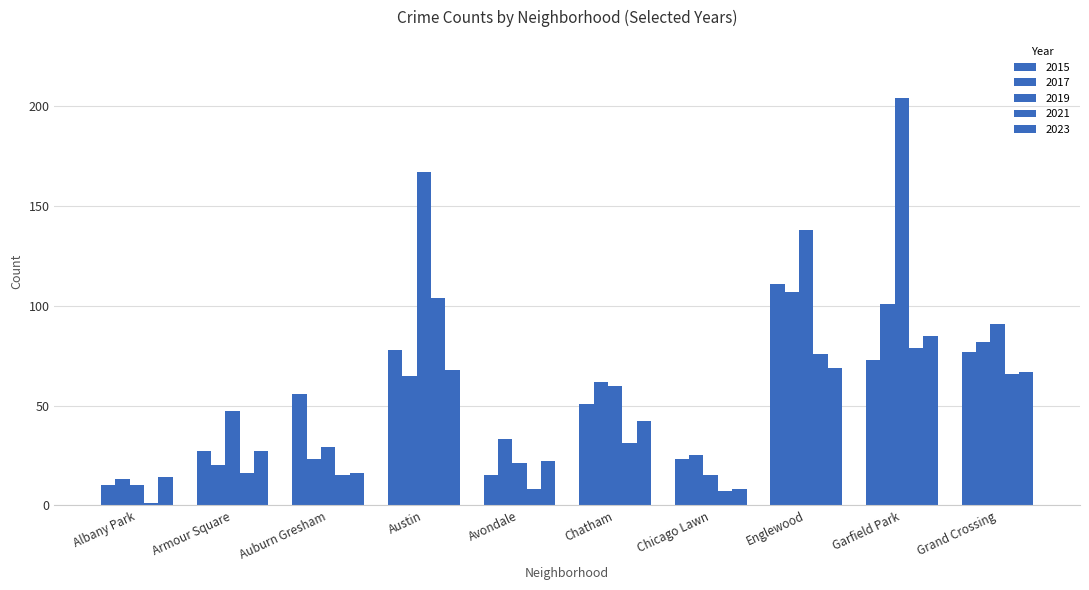

How many bars are there in total?

50